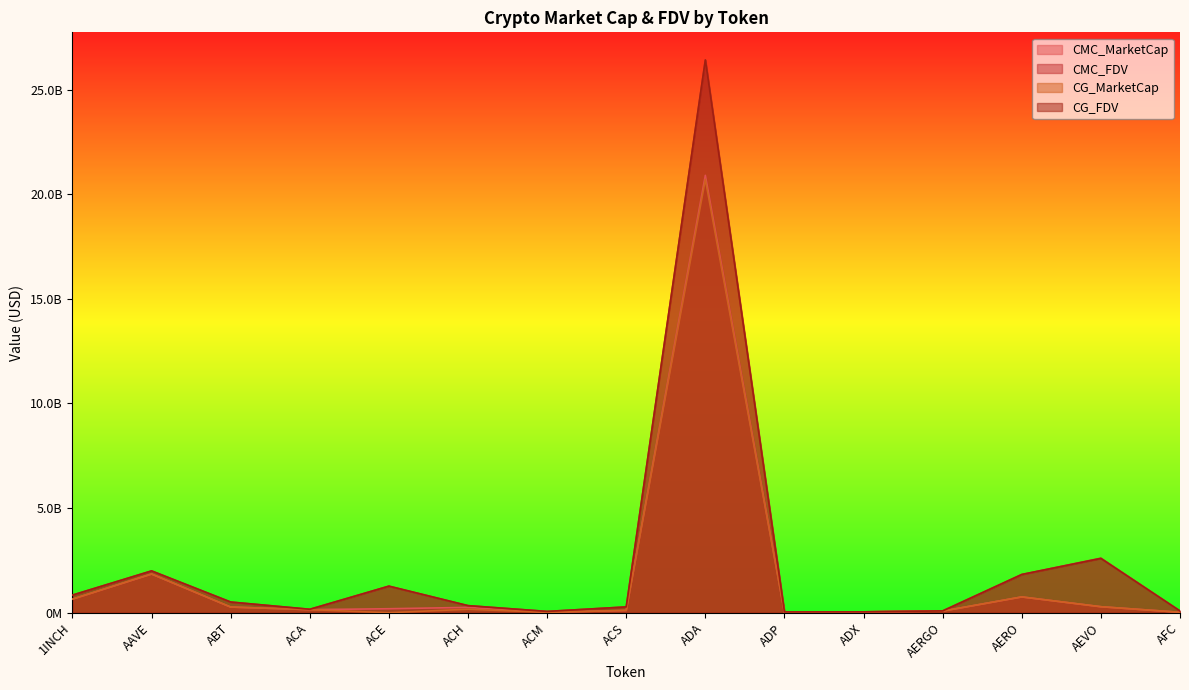

At how many categories does at least one series exceed 11852978517?

1